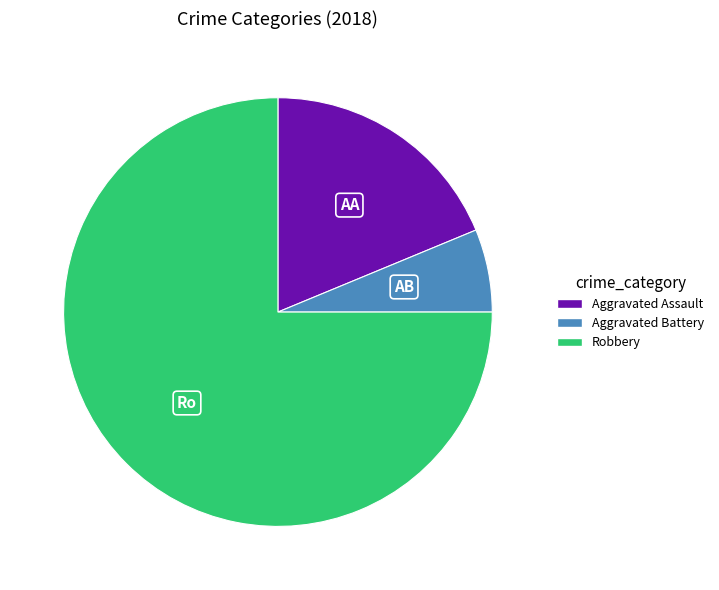

Is it true that Aggravated Assault is 27% of the pie?

False